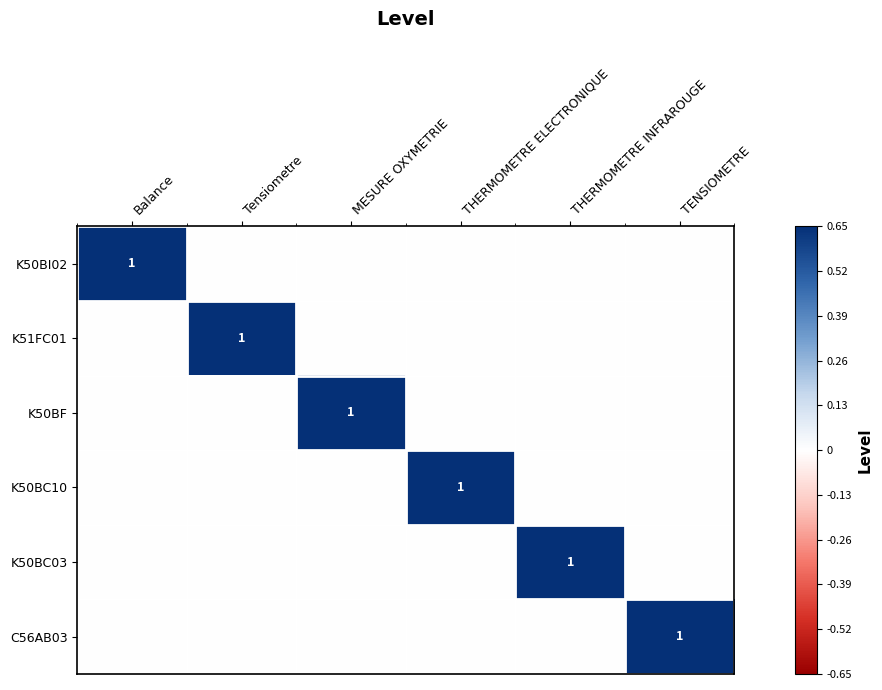

What is the spread (max minus min) of values at MESURE OXYMETRIE?

1